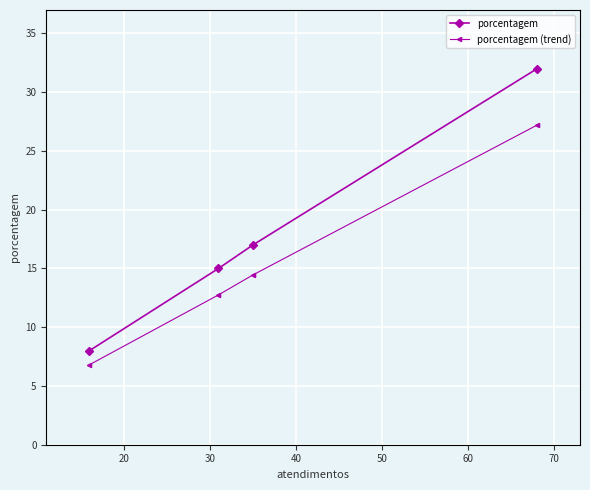

Is the value of porcentagem at 10 greater than the value of porcentagem (trend) at 30?

Yes